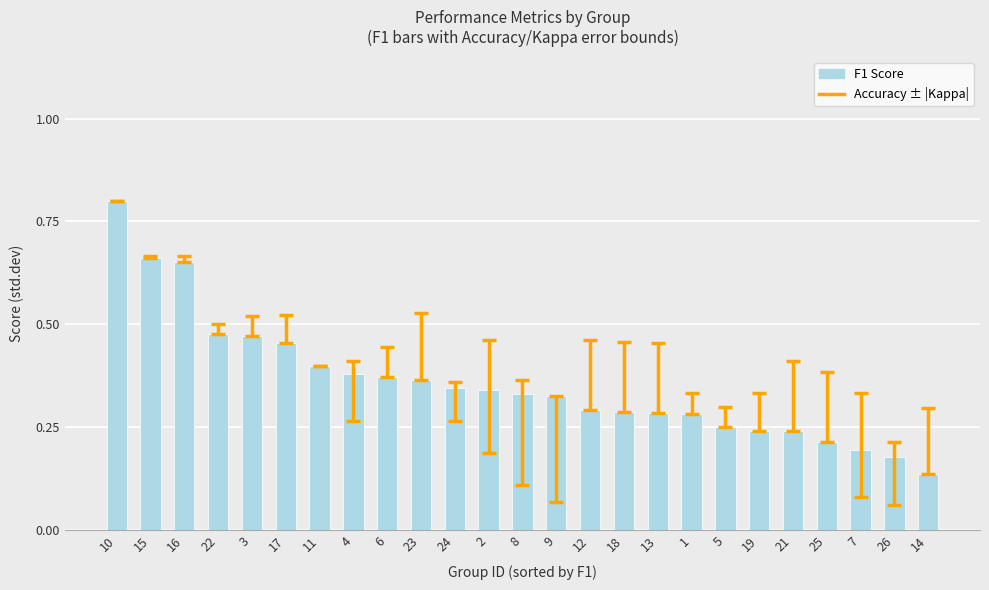

What is the sum of all values?

9.0